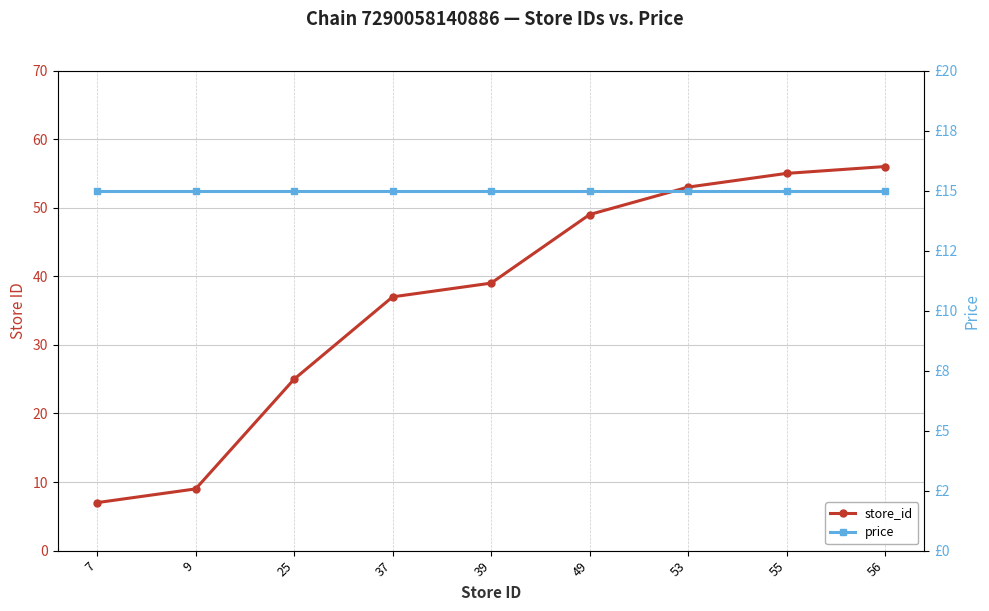

True or false: store_id has a value of 83 at 55.

False